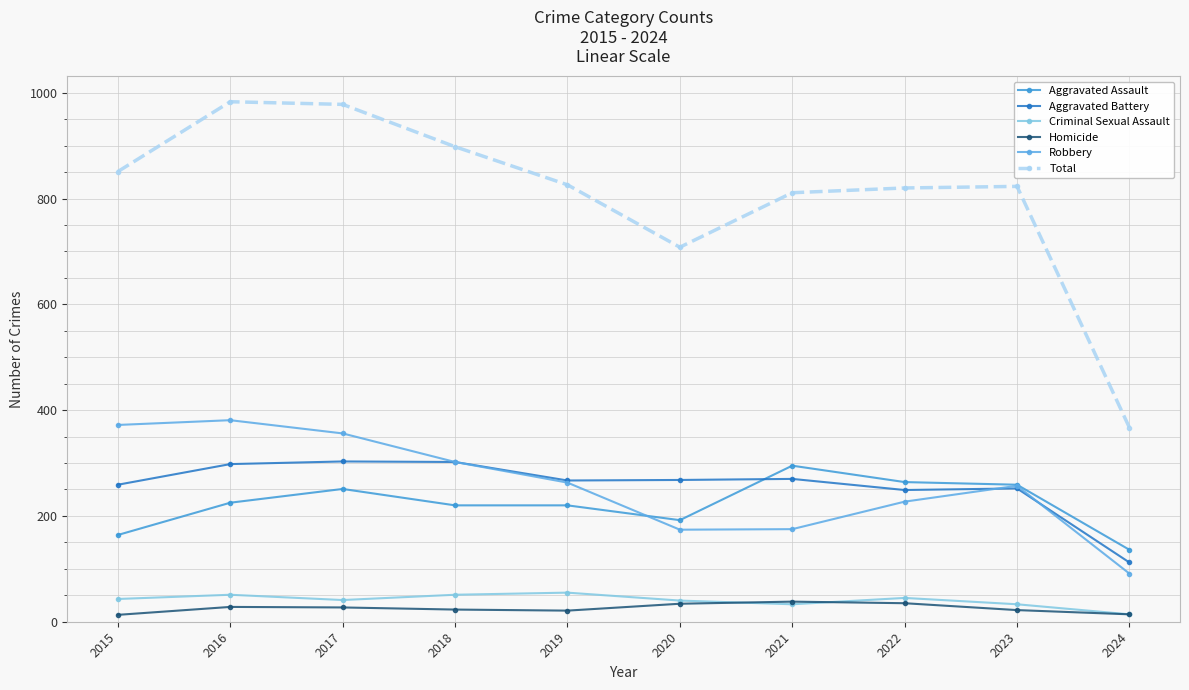

What are all the series names shown in the legend?

Aggravated Assault, Aggravated Battery, Criminal Sexual Assault, Homicide, Robbery, Total